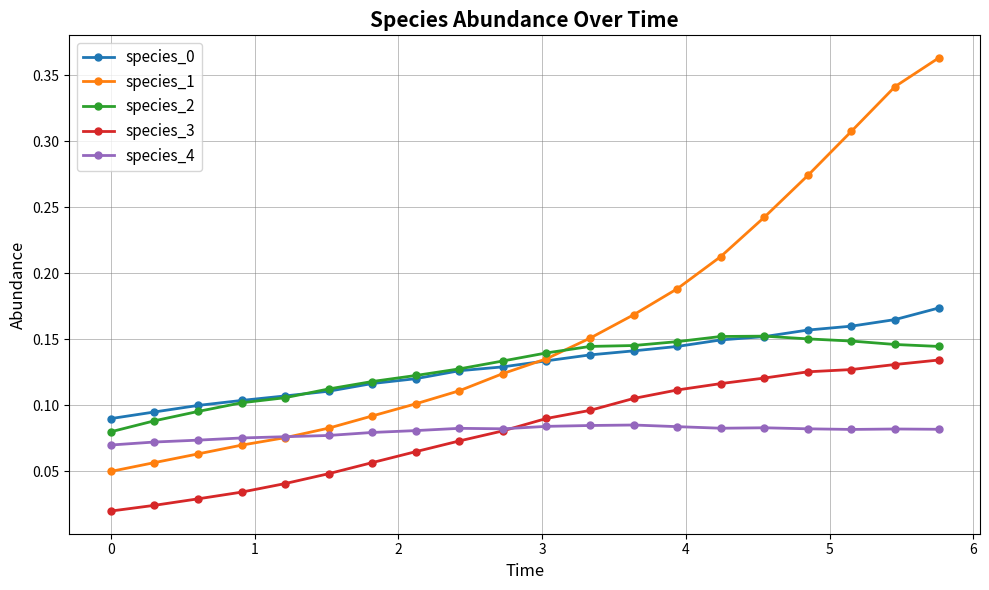

True or false: species_2 and species_3 cross at least once.

False